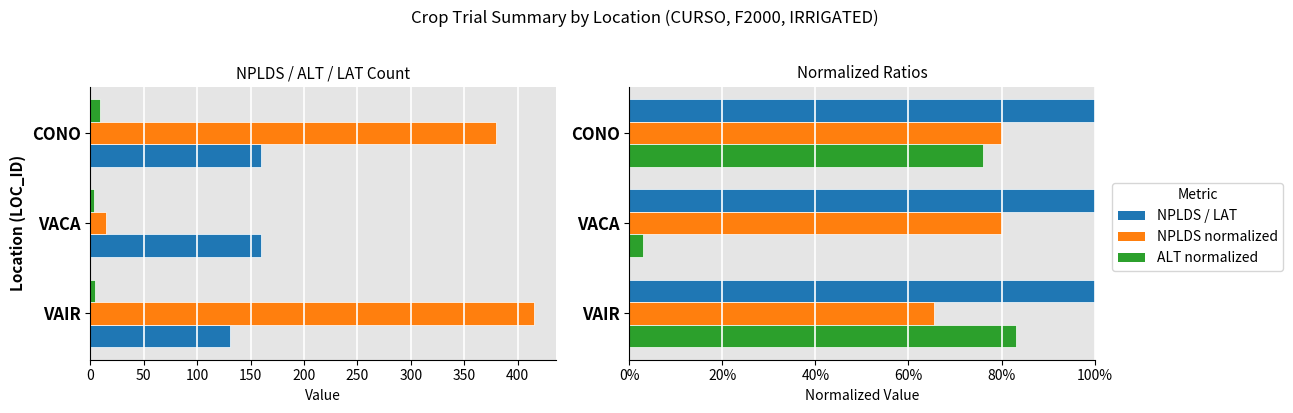

How many data points does each series have?

3